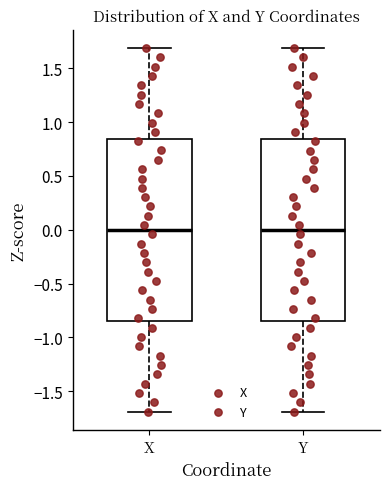

Reading left to right, transcribe this box plot: for each box, give where its median line is, the range the box spans, and where its two whiskers end, as read against the y-axis. The values are not printed on the chart, so give them approximately, as read against the axis.

X: median 0.00, box -0.85 to 0.85, whiskers -1.70 to 1.70
Y: median 0.00, box -0.85 to 0.85, whiskers -1.70 to 1.70